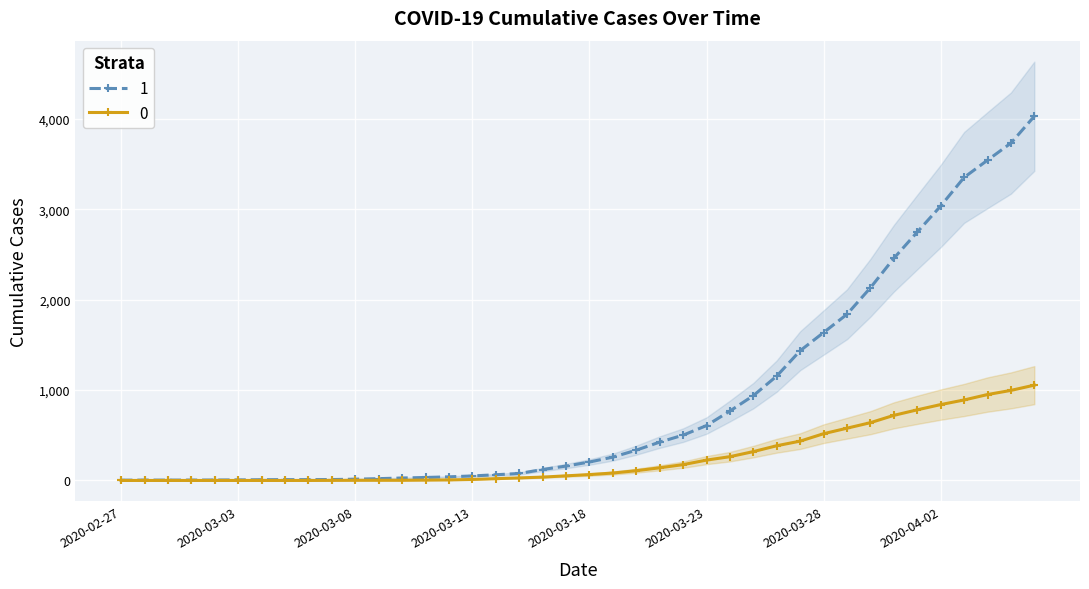

Reading right to left, transcribe all the data shown in this chart.

0: 2020-04-06=1054	2020-04-05=996	2020-04-04=950	2020-04-03=890	2020-04-02=839	2020-04-01=781	2020-03-31=720	2020-03-30=639	2020-03-29=578	2020-03-28=517	2020-03-27=435	2020-03-26=384	2020-03-25=319	2020-03-24=263	2020-03-23=225	2020-03-22=175	2020-03-21=140	2020-03-20=108	2020-03-19=82	2020-03-18=65	2020-03-17=51	2020-03-16=37	2020-03-15=28	2020-03-14=20	2020-03-13=11	2020-03-12=6	2020-03-11=4	2020-03-10=2	2020-03-09=2	2020-03-08=2	2020-03-07=1	2020-03-06=0	2020-03-05=0	2020-03-04=0	2020-03-03=0	2020-03-02=0	2020-03-01=0	2020-02-29=0	2020-02-28=0	2020-02-27=0
1: 2020-04-06=4028	2020-04-05=3731	2020-04-04=3542	2020-04-03=3351	2020-04-02=3035	2020-04-01=2747	2020-03-31=2457	2020-03-30=2131	2020-03-29=1838	2020-03-28=1636	2020-03-27=1435	2020-03-26=1155	2020-03-25=938	2020-03-24=768	2020-03-23=607	2020-03-22=501	2020-03-21=424	2020-03-20=335	2020-03-19=258	2020-03-18=204	2020-03-17=159	2020-03-16=121	2020-03-15=77	2020-03-14=63	2020-03-13=50	2020-03-12=40	2020-03-11=33	2020-03-10=27	2020-03-09=20	2020-03-08=14	2020-03-07=10	2020-03-06=9	2020-03-05=9	2020-03-04=8	2020-03-03=6	2020-03-02=5	2020-03-01=4	2020-02-29=4	2020-02-28=4	2020-02-27=3